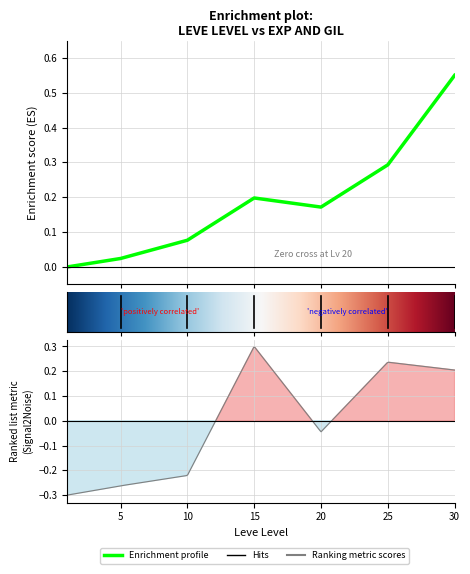

Which has a higher value, 10 or 30?

30